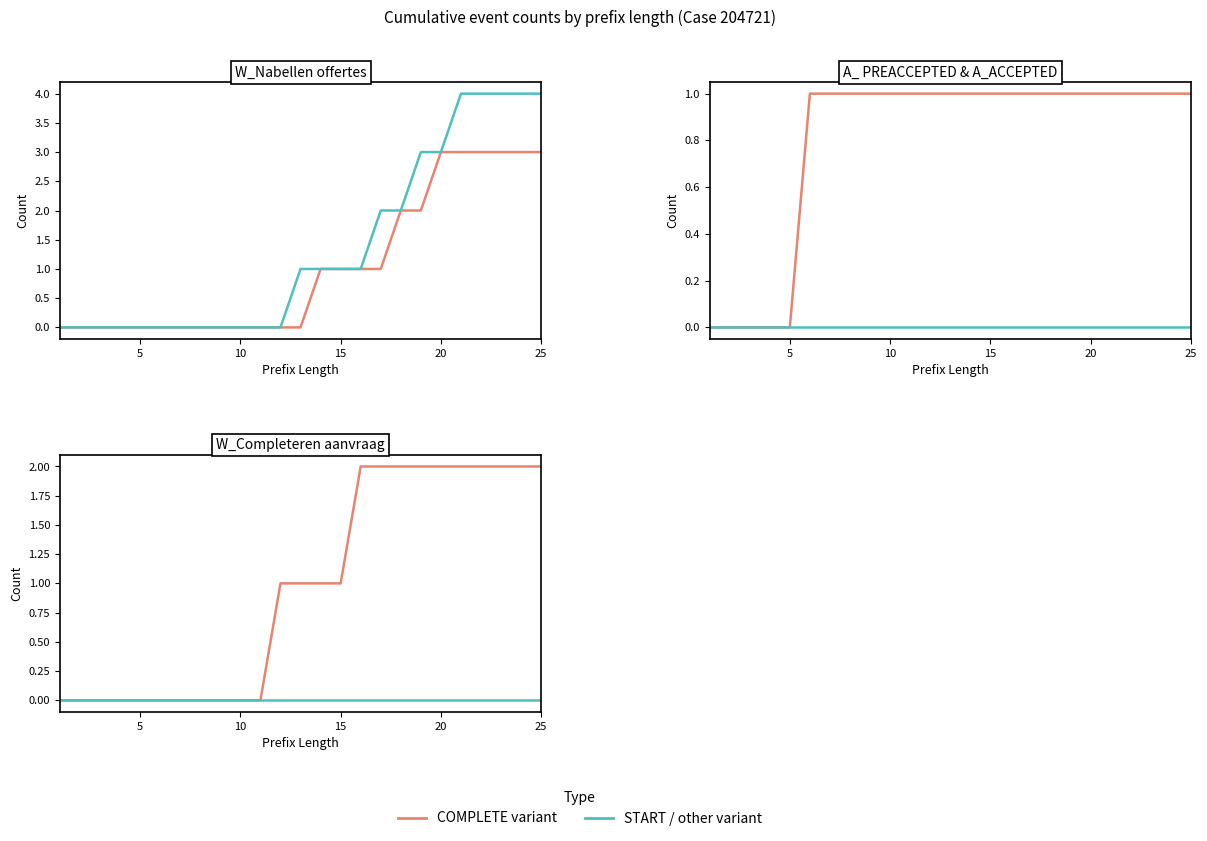

Does the chart display data point markers on the line(s)?

No